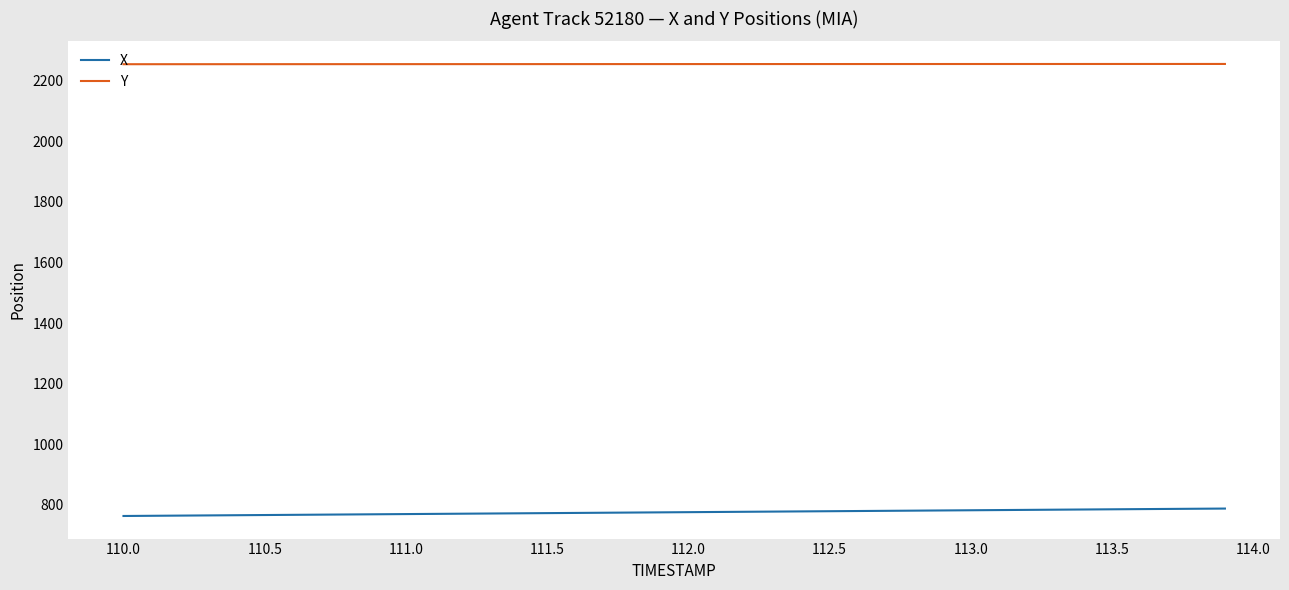

Rank the series by their maximum value, from highest to lowest.

Y, X